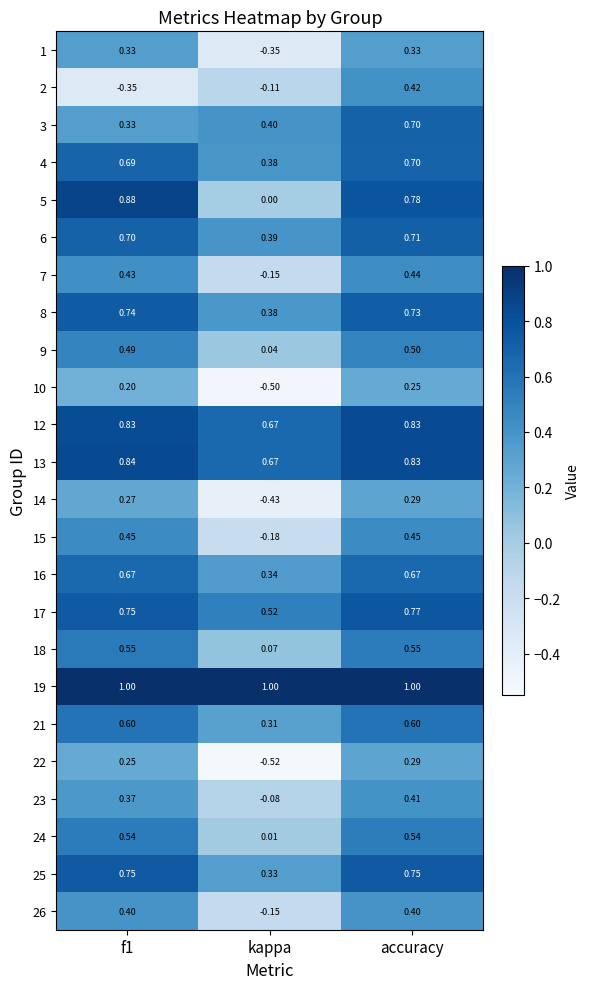

At which label does 21 reach its minimum?

kappa